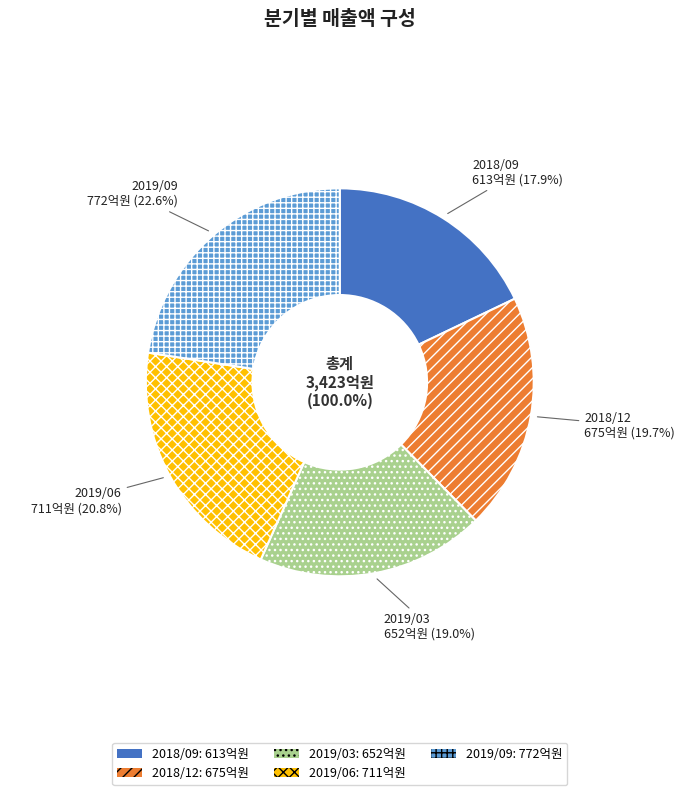

What is the change in value from 2019/03 to 2019/09?

+120